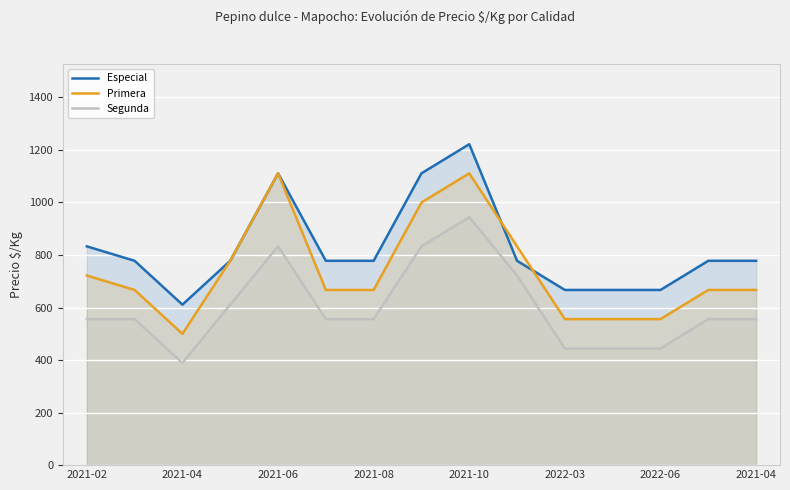

Which series has the largest range (max minus min)?

Especial